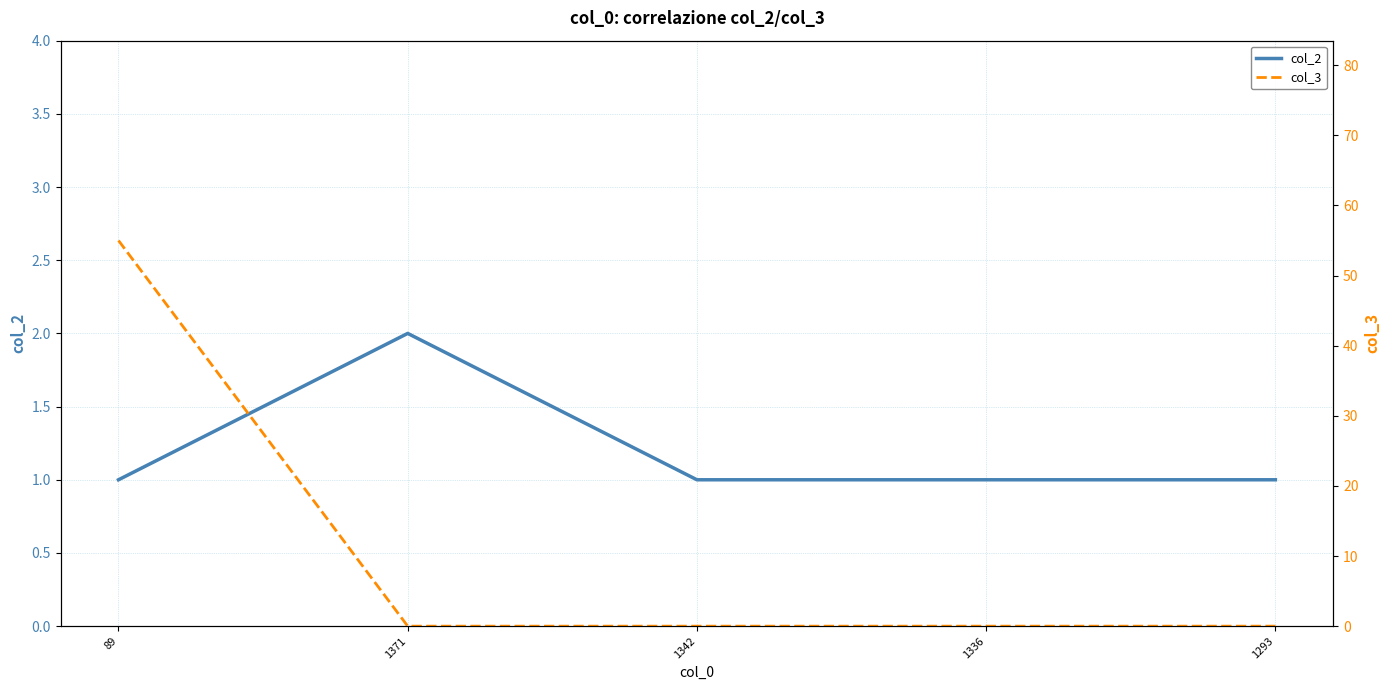

Where do col_3 and col_2 first cross each other?

89 and 1371